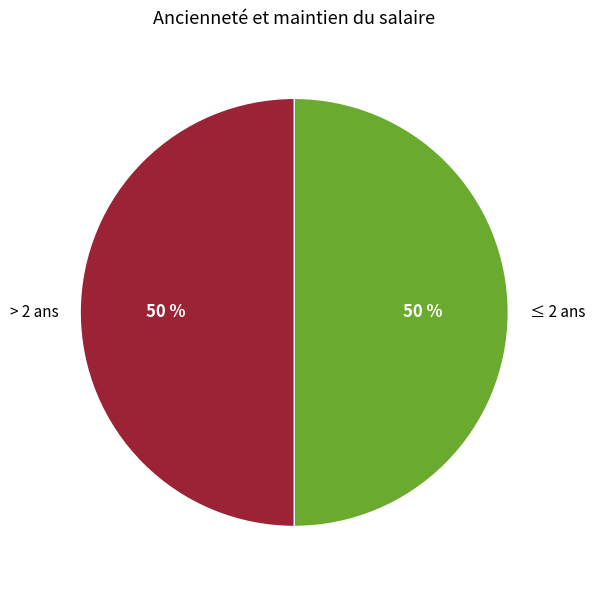

Is it true that ≤ 2 ans is 9% of the pie?

False